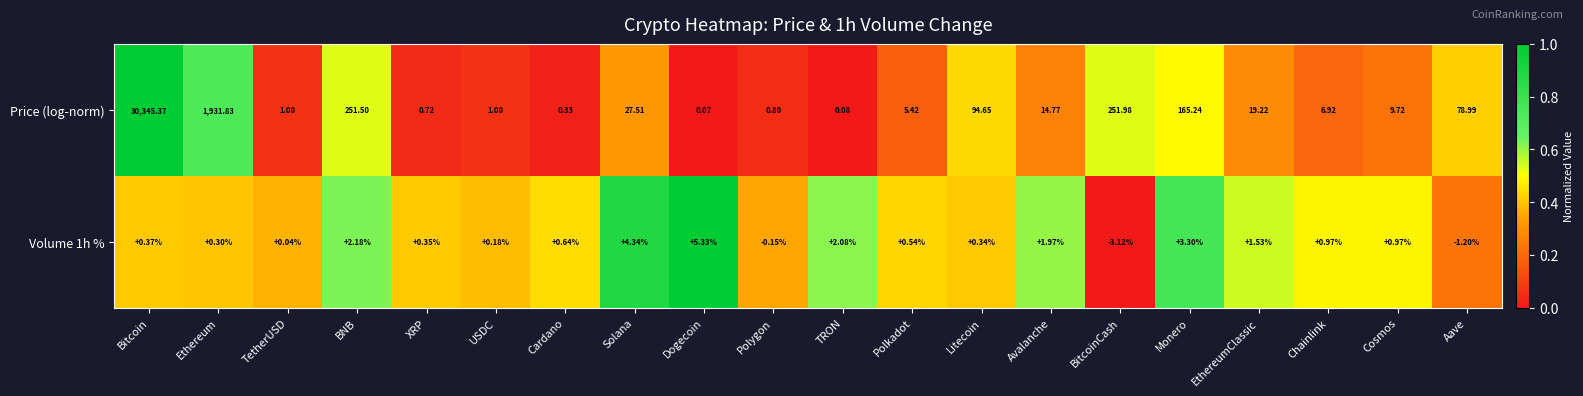

What is the maximum value shown in the chart?

30345.4